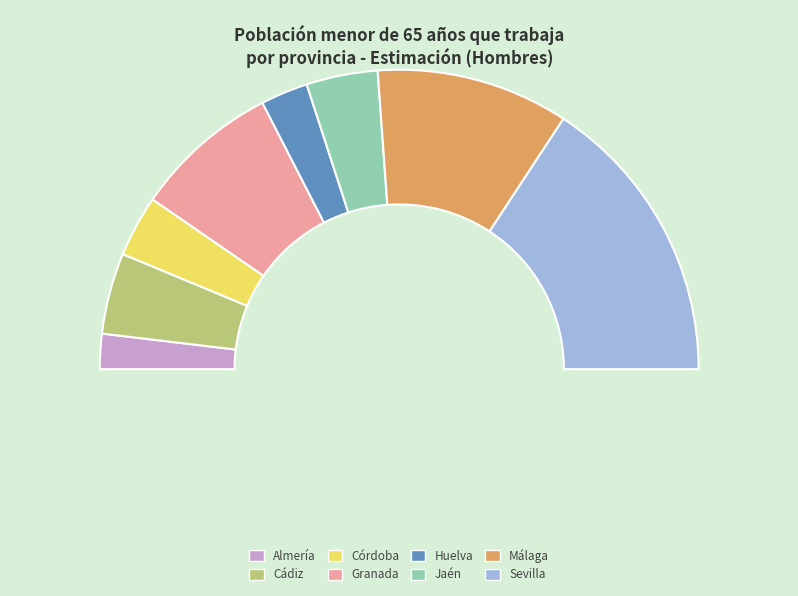

To the nearest percent, what percentage of the pie is Sevilla?

32%